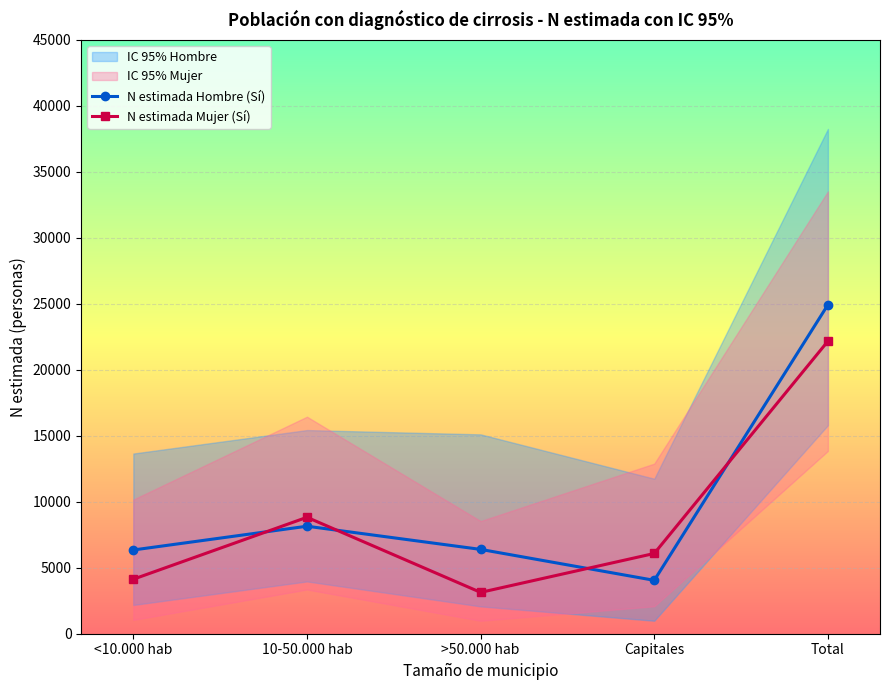

At 10-50.000 hab, list the series in order from smallest to largest.

N estimada Hombre (Sí), N estimada Mujer (Sí)